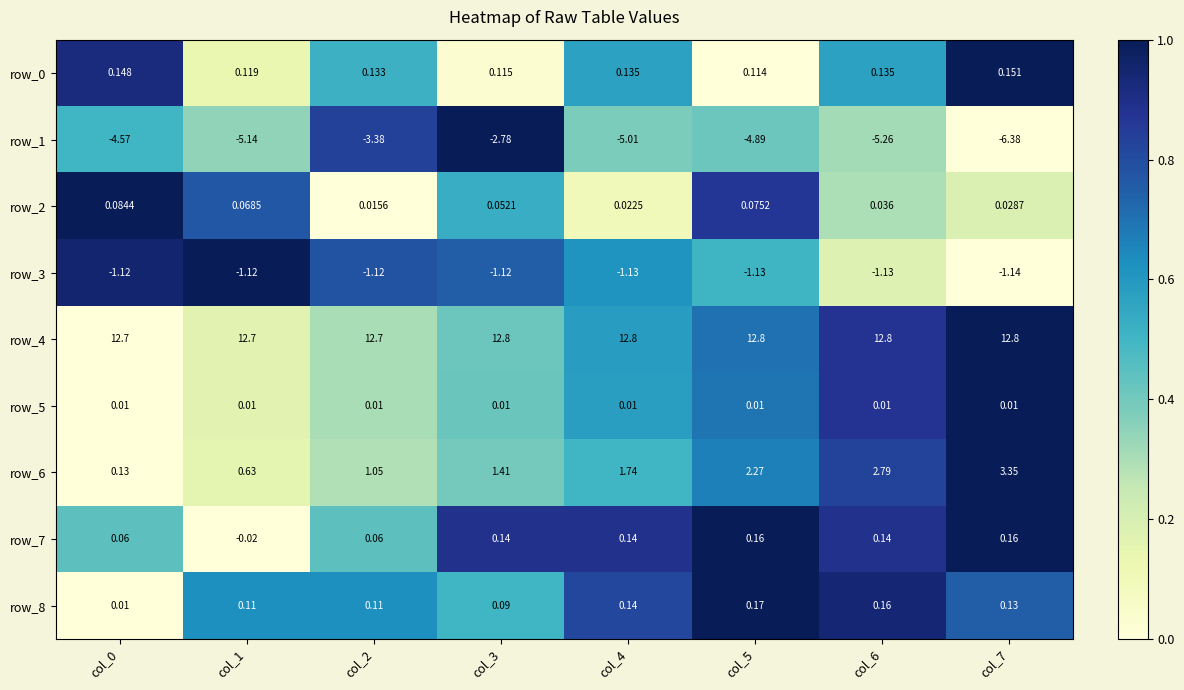

How many values in row_7 are above zero?

7